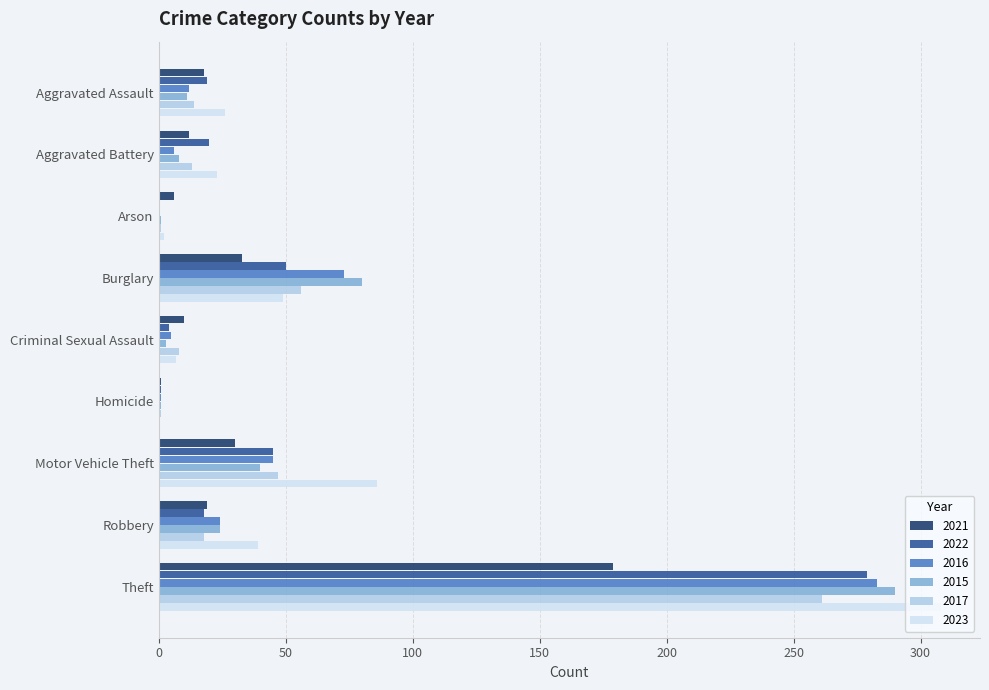

Which series changed the most between Arson and Robbery?

2023